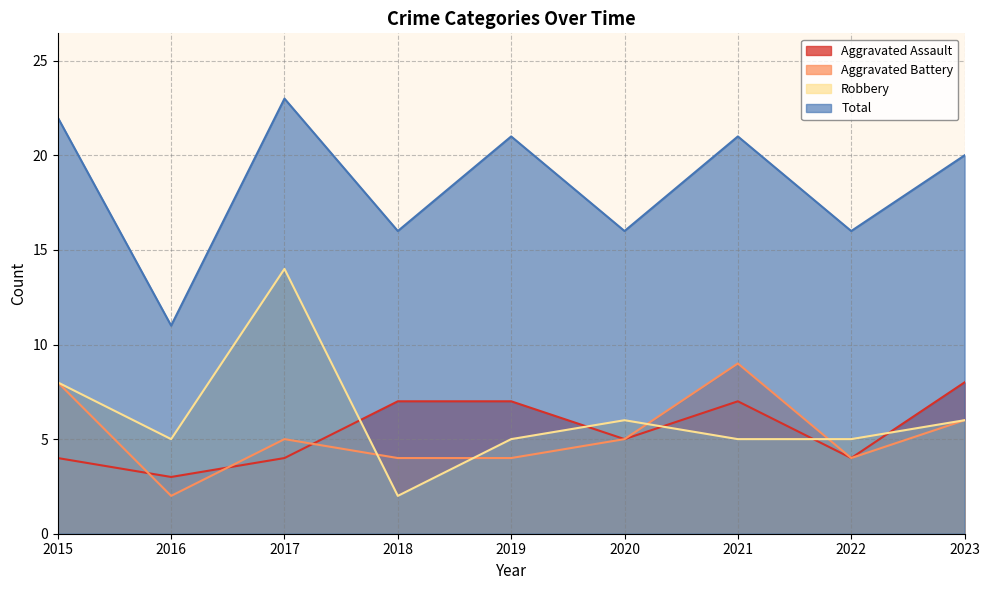

True or false: Total has a value of 18 at 2016.

False